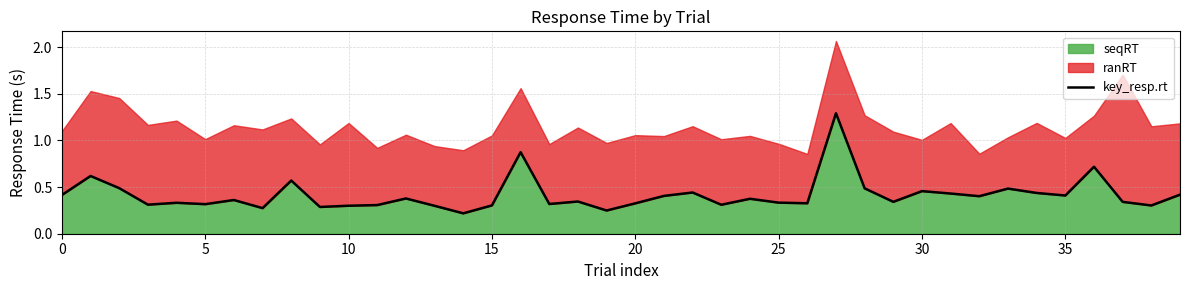

What is the label of the 2nd point from the right?

38